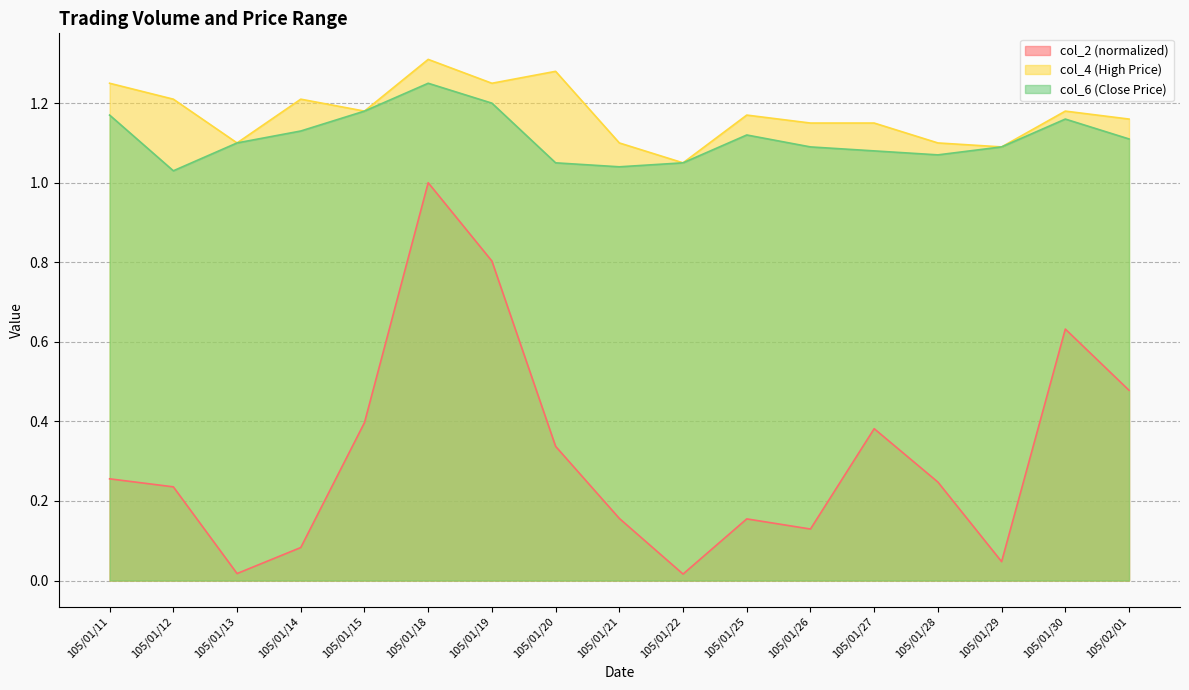

What position from the left is 105/01/15?

5